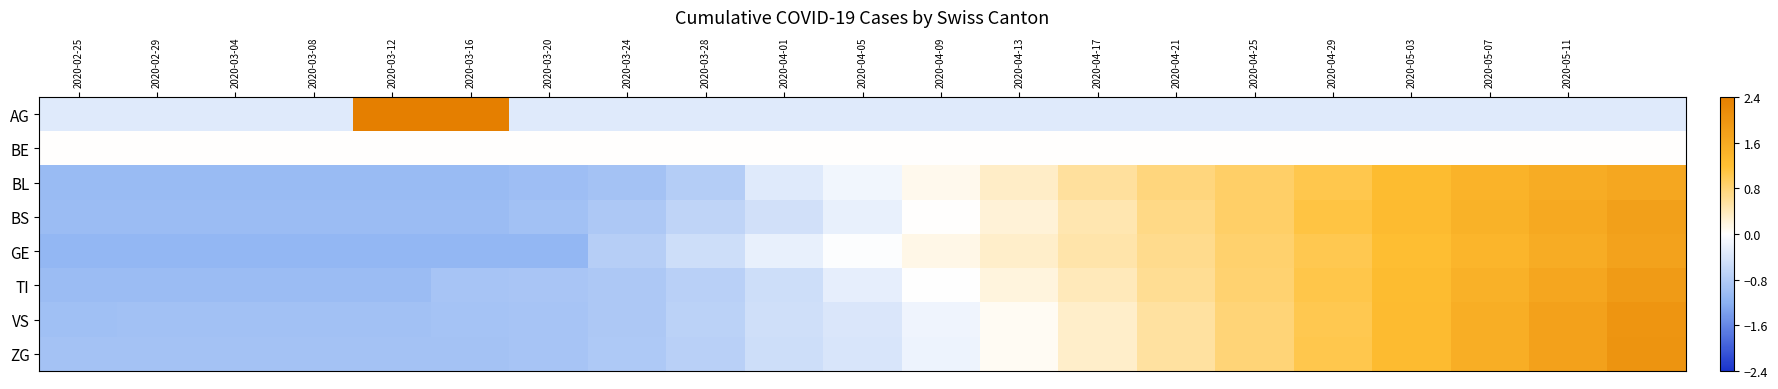

How many categories are shown in the chart?

21